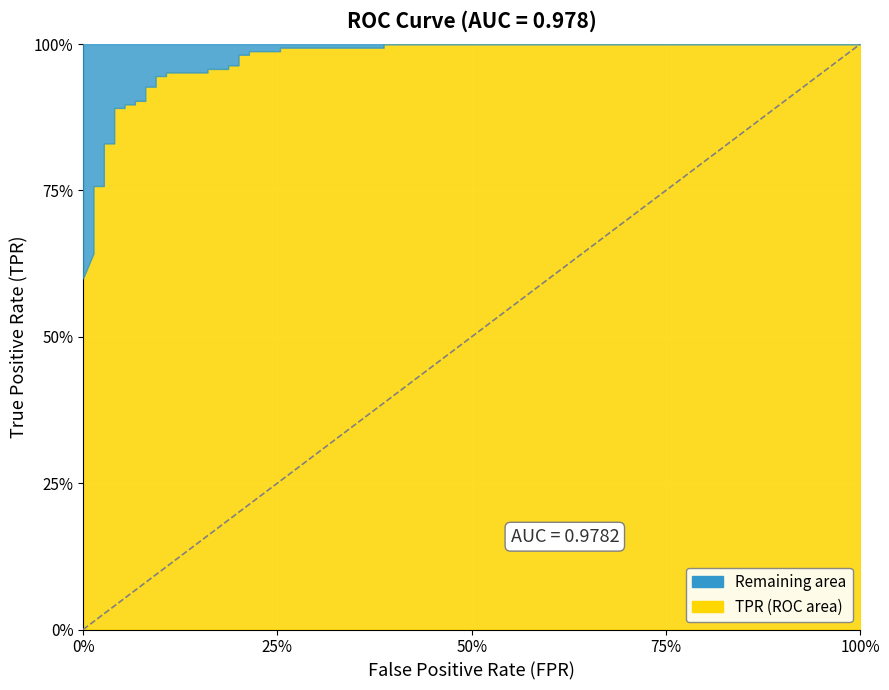

At how many categories does at least one series exceed 0?

33